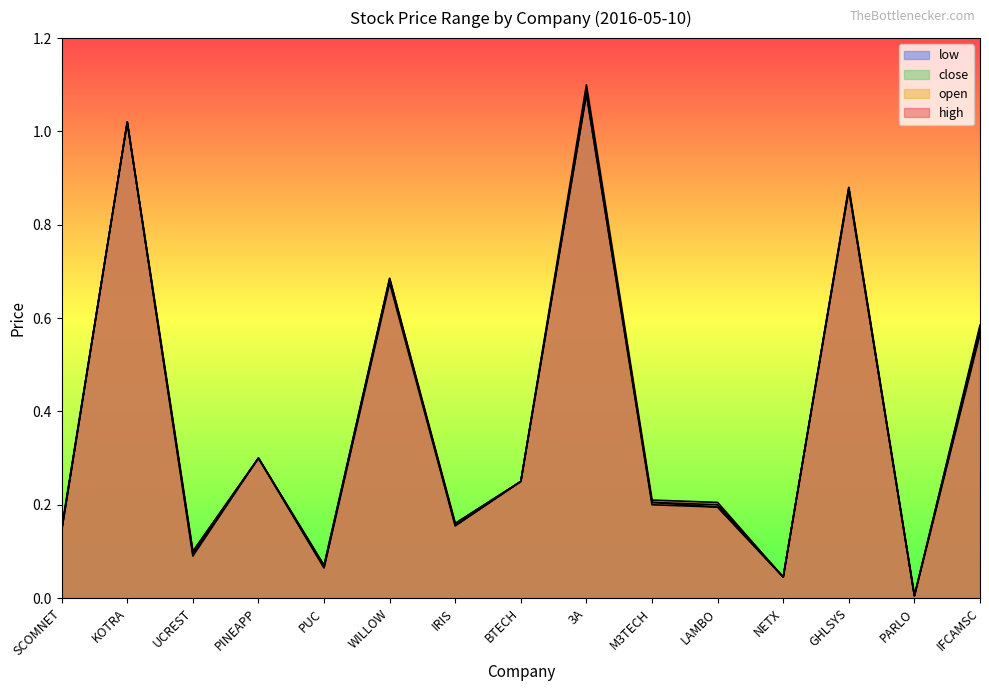

What is the approximate value of low at KOTRA?

1.0